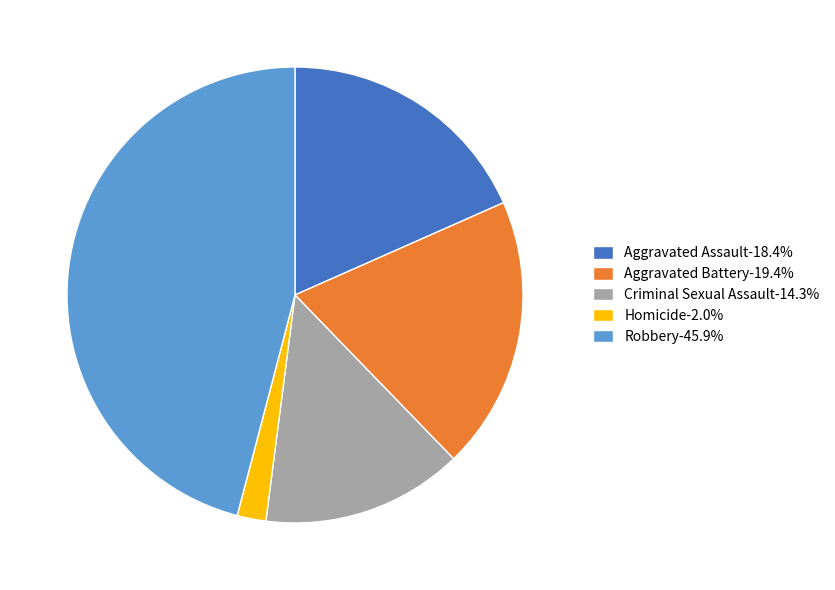

Combined, do Aggravated Battery-19.4% and Homicide-2.0% account for over 50%?

No